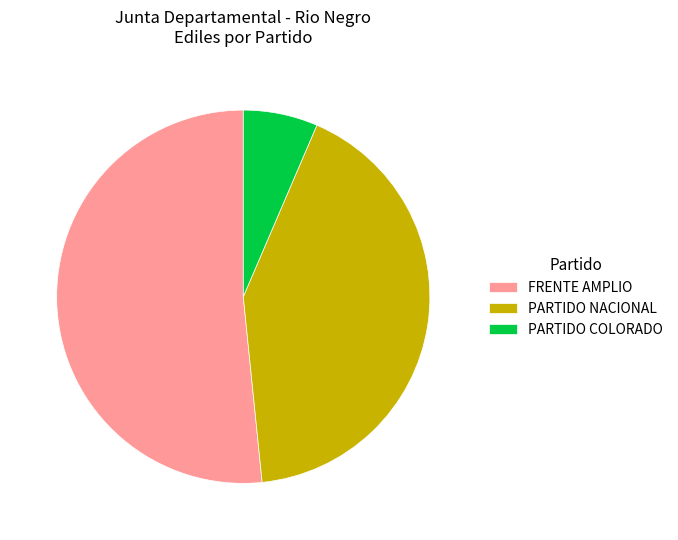

Which has a higher value, PARTIDO NACIONAL or PARTIDO COLORADO?

PARTIDO NACIONAL